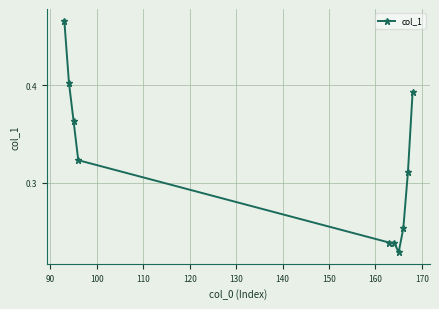

Count the values in the range 0 to 1.

10